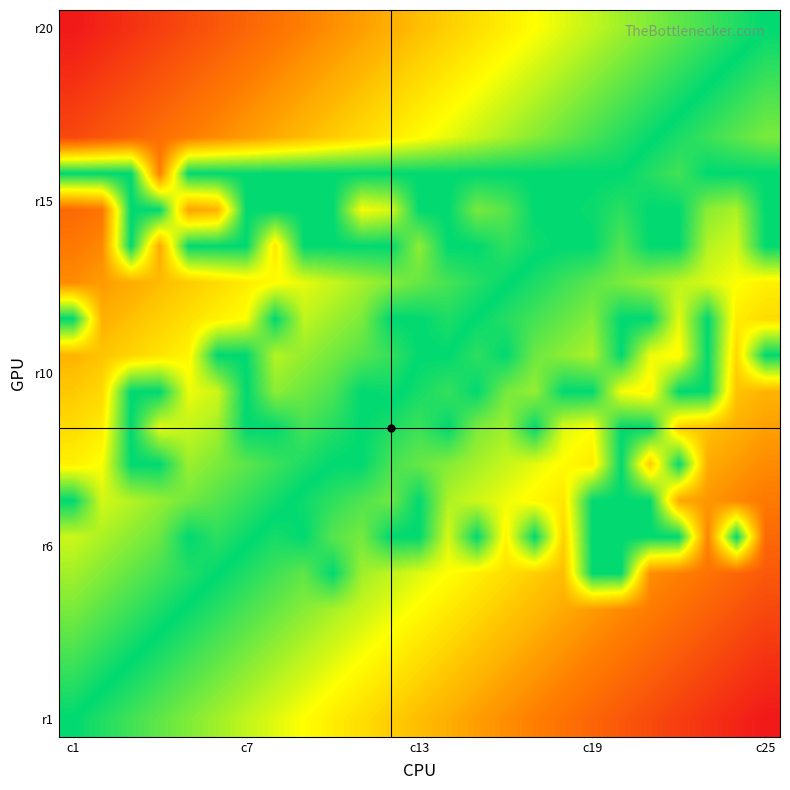

How many categories are shown in the chart?

25